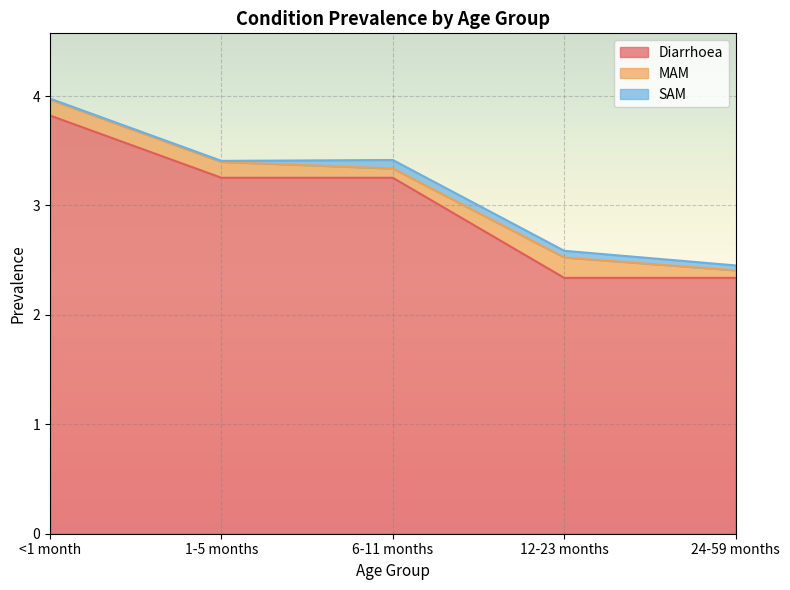

Where is MAM nearest to the value 0?

24-59 months